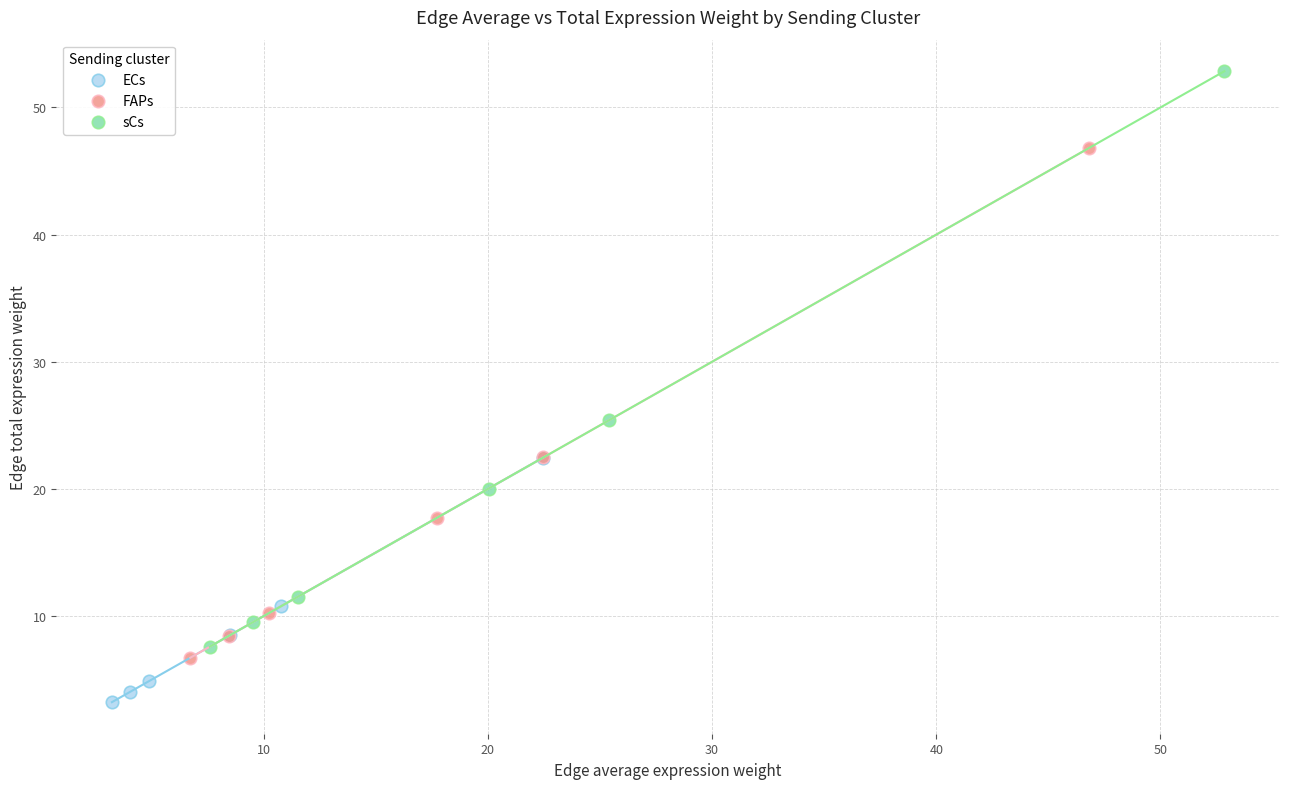

Which series reaches the maximum Y coordinate?

sCs